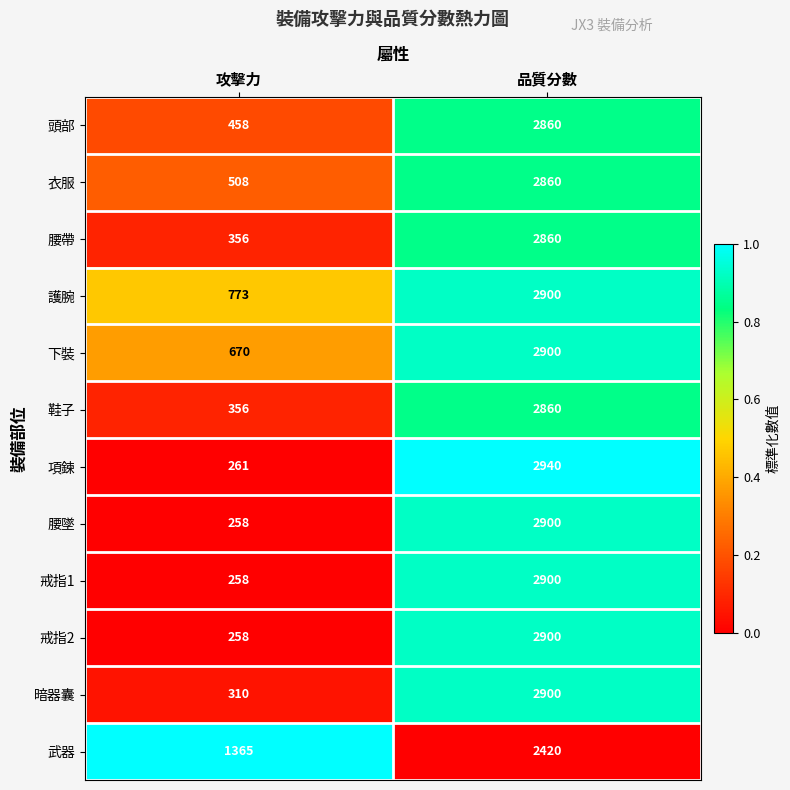

Count the number of categories in the chart.

2